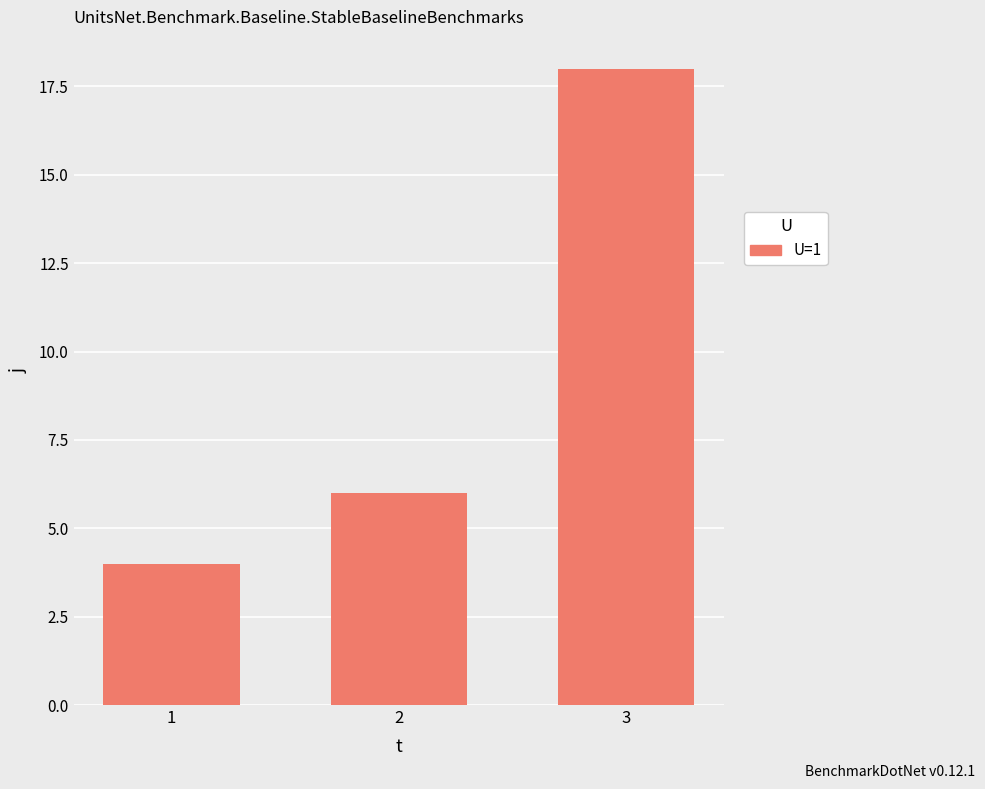

List the labels in order of value, largest first.

3, 2, 1